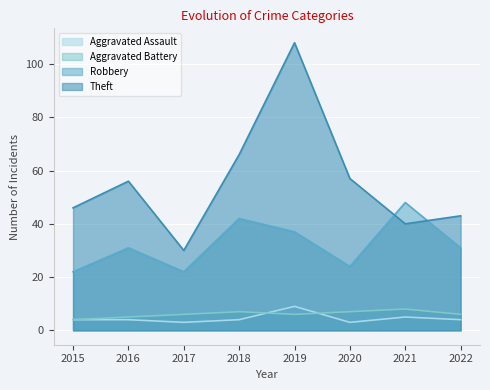

What is the greatest value displayed?

108